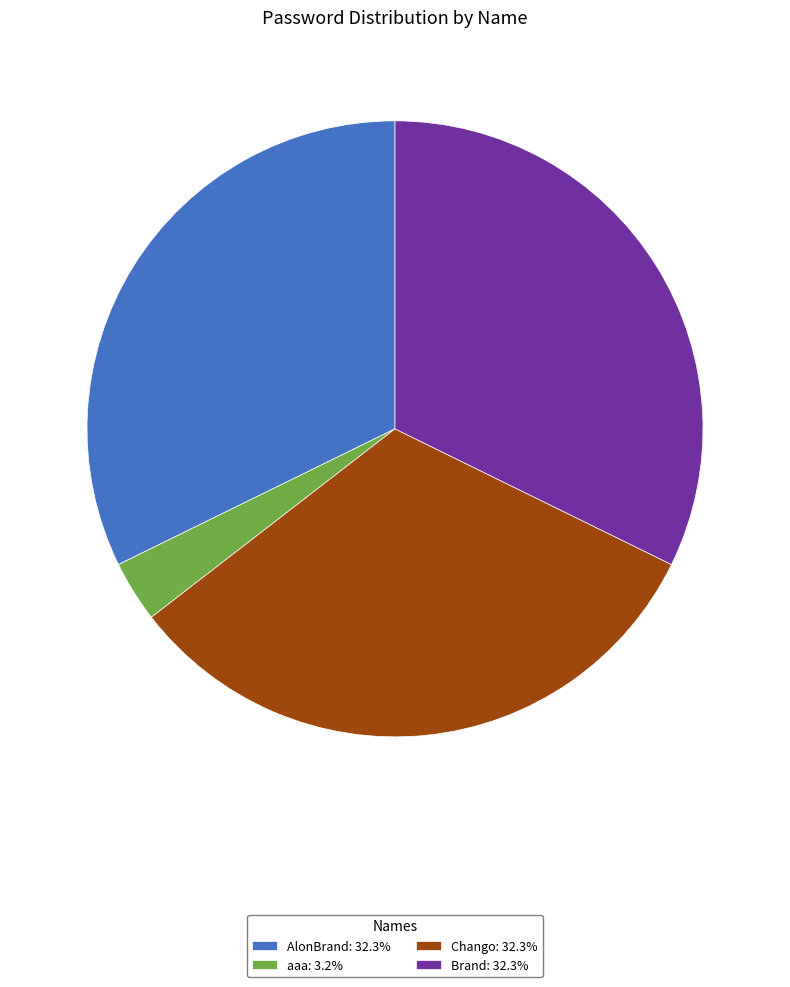

Does Brand represent more than half of the total?

No